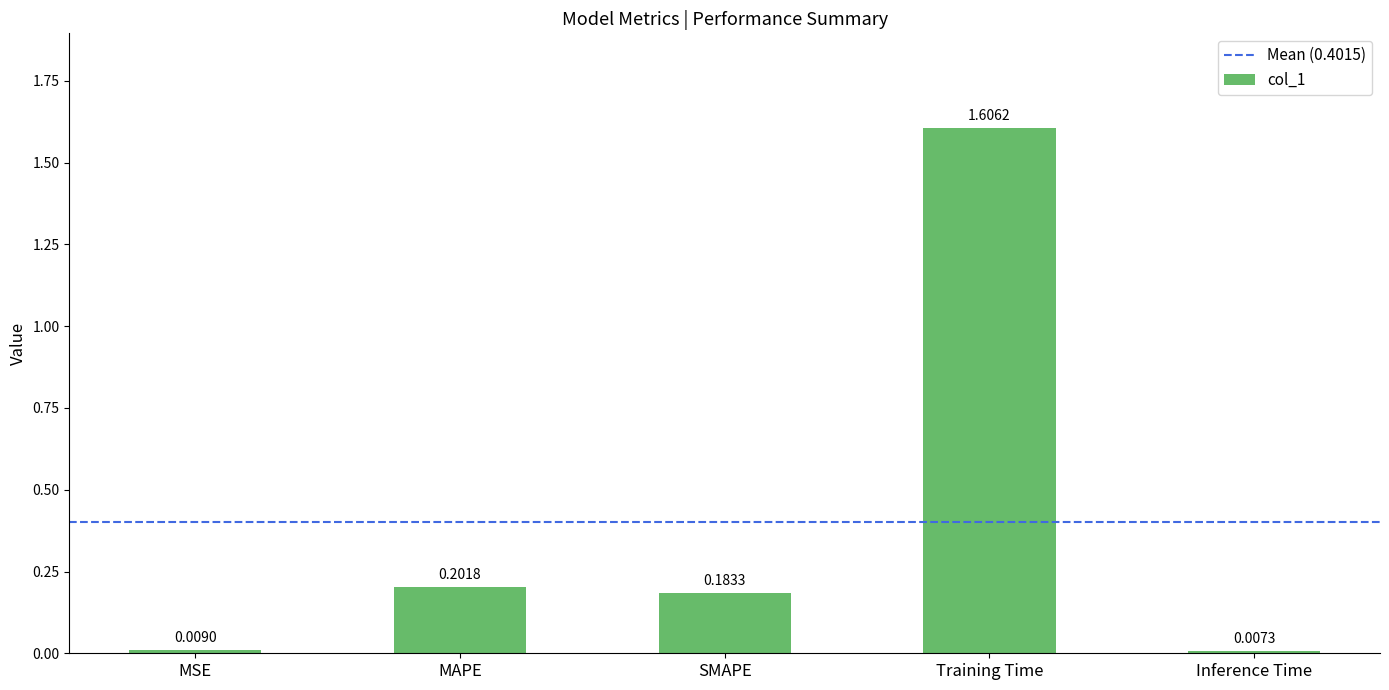

What is the sum of the values at Training Time and Inference Time?

1.6